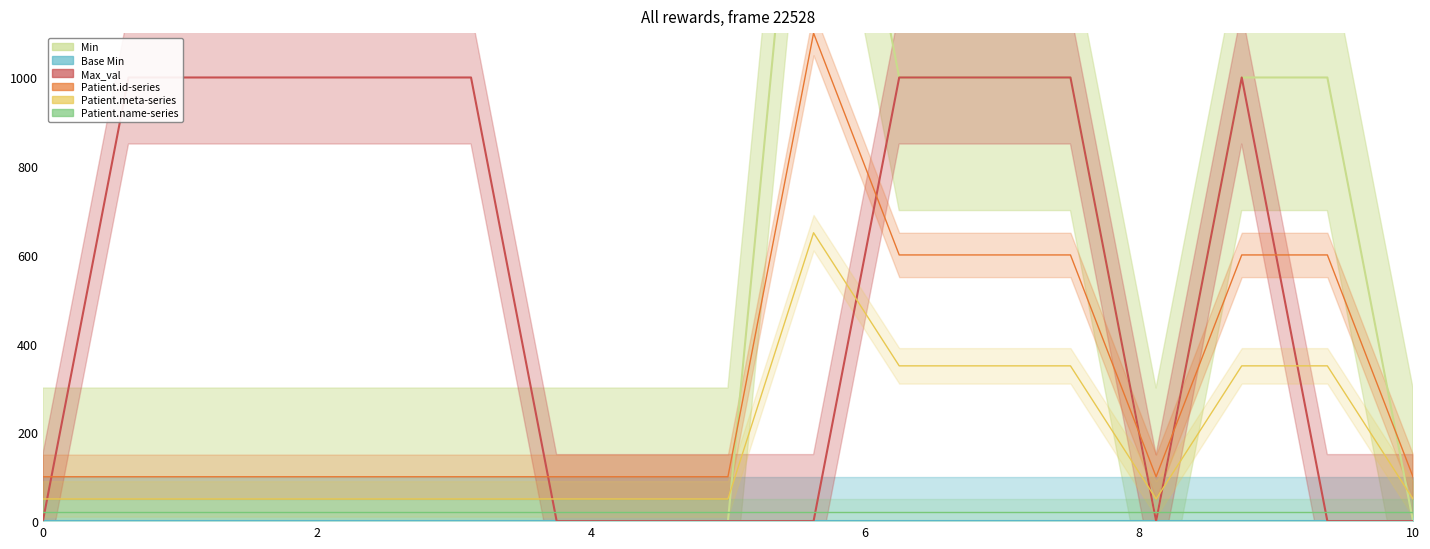

What is the average value of the Max_val_line series?

529